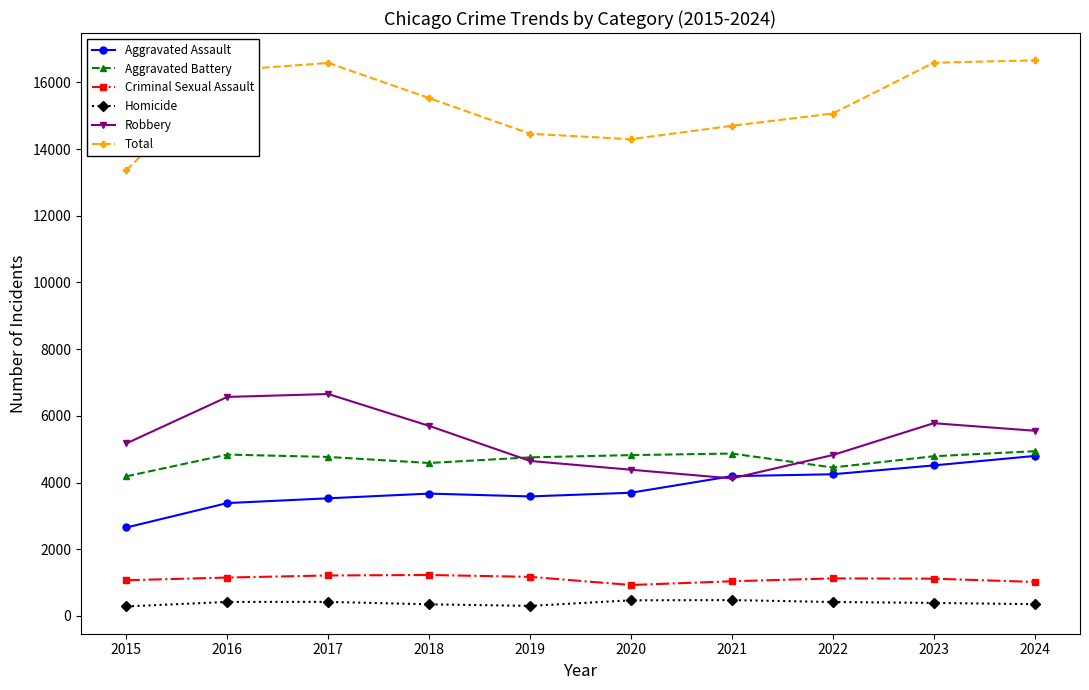

What is the sum of all Total values?

153597